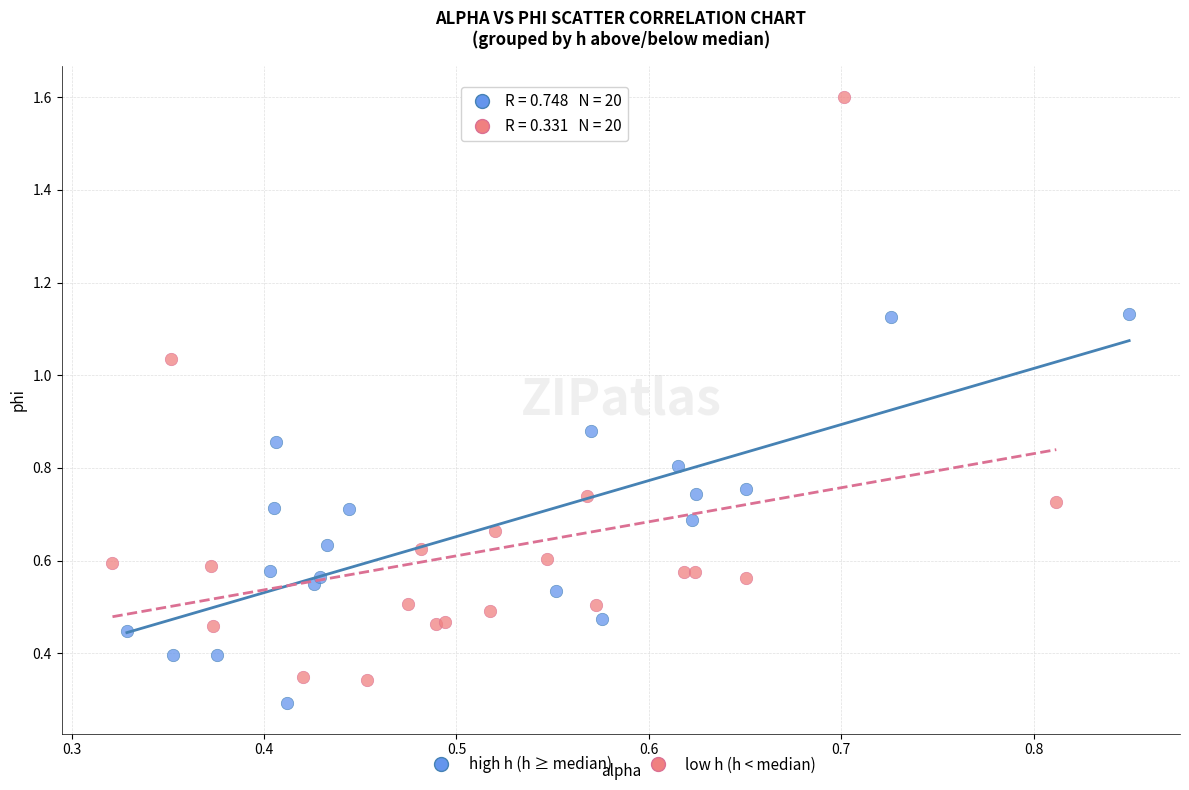

Which series has the widest spread of Y values?

low h (h < median)